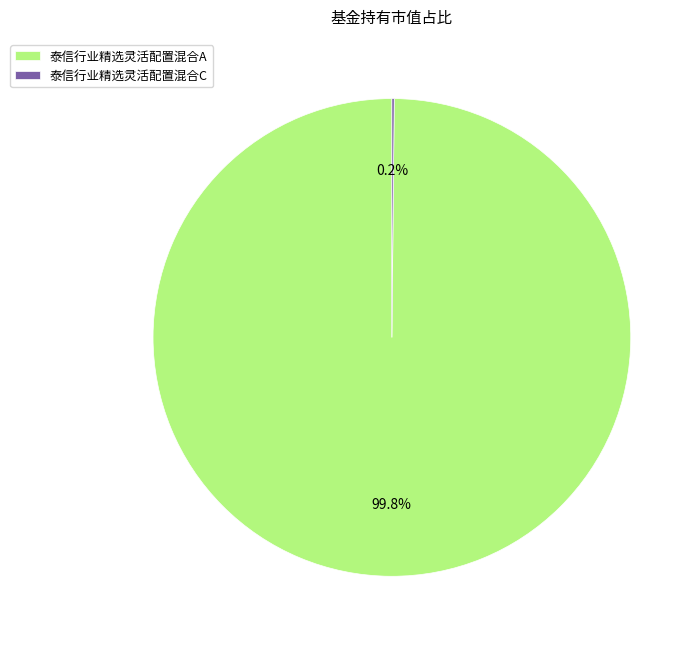

Is there a majority slice in this chart?

Yes